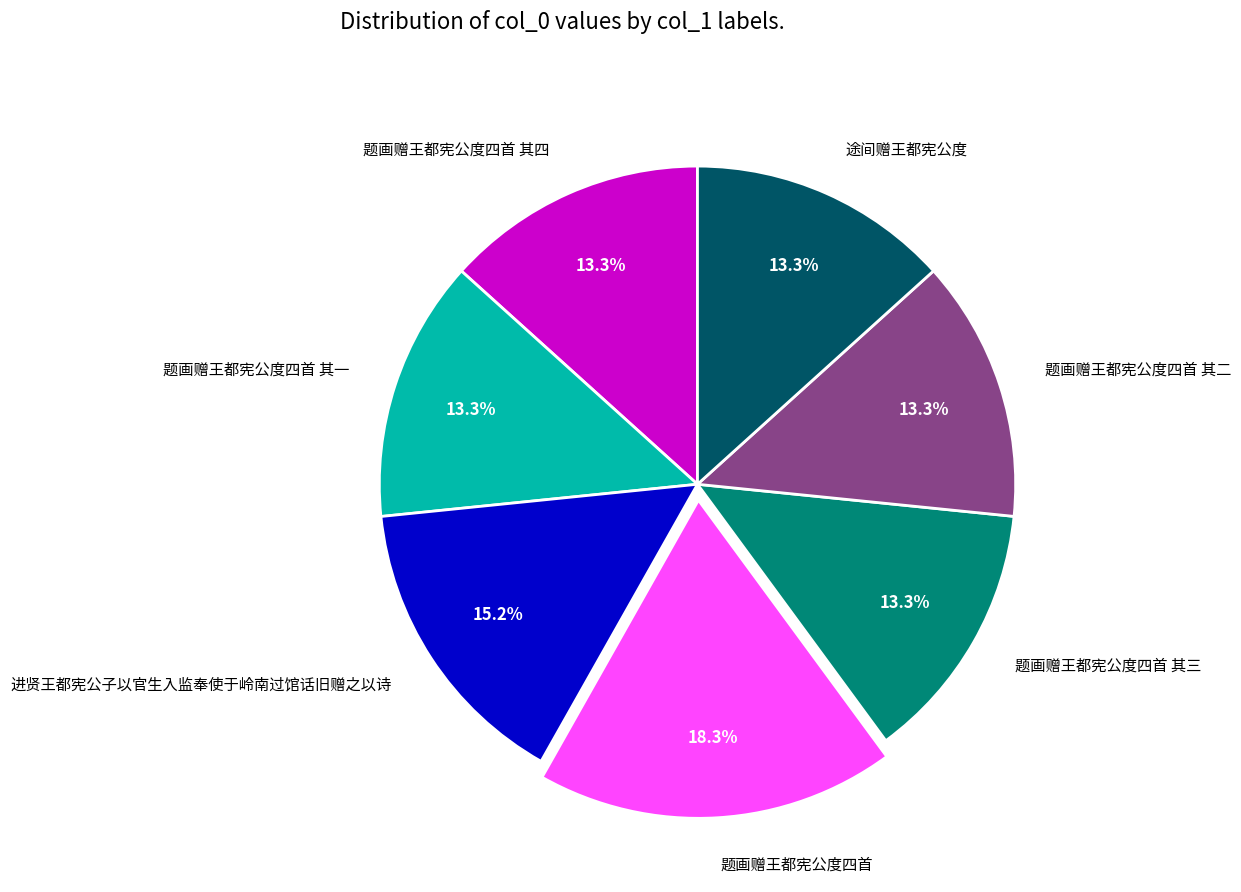

To the nearest percent, what is the average slice percentage?

14%